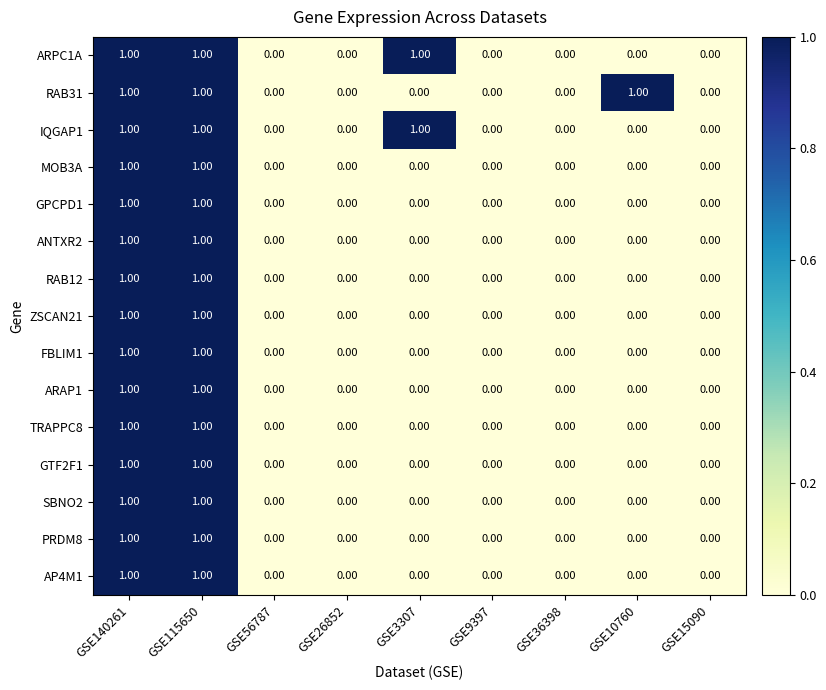

What is the sum of all ARPC1A values?

3